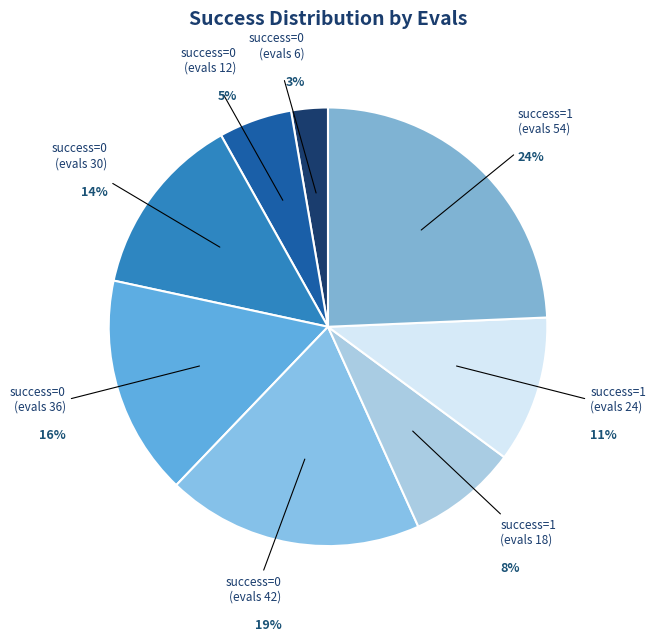

To the nearest percent, what is the average slice percentage?

12%